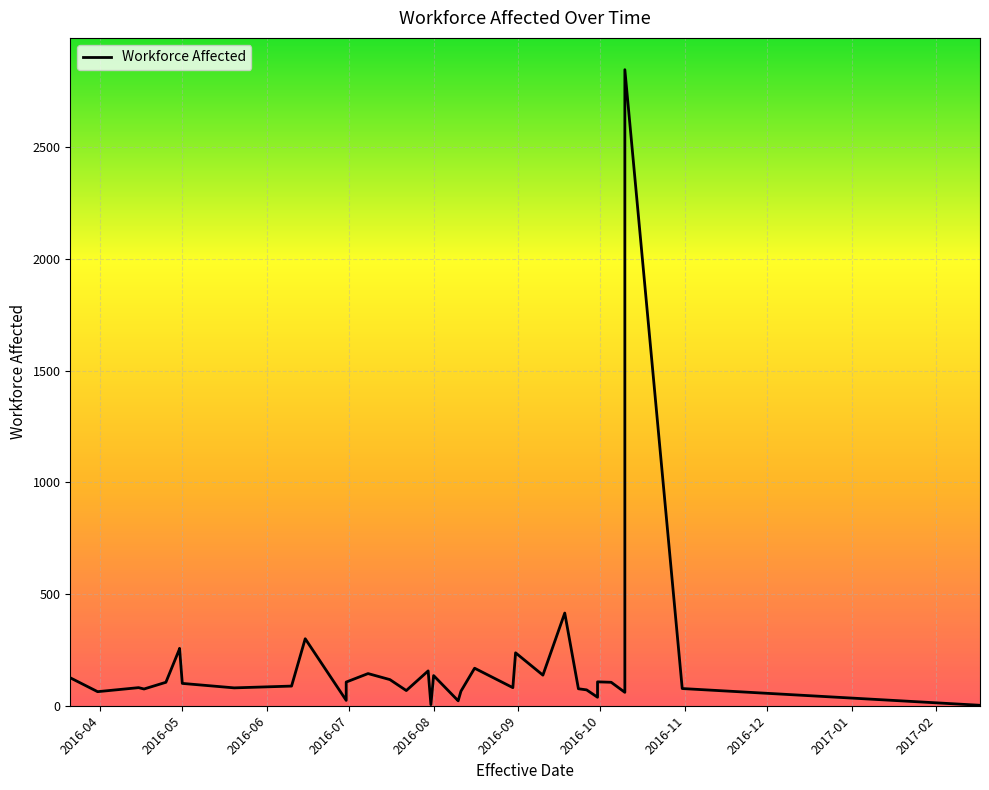

True or false: there are more than 0 points higher than both neighbors.

True